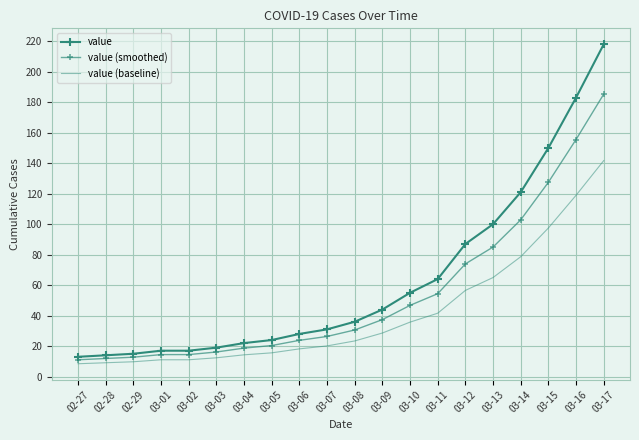

At which category is the sum across all series the highest?

03-17